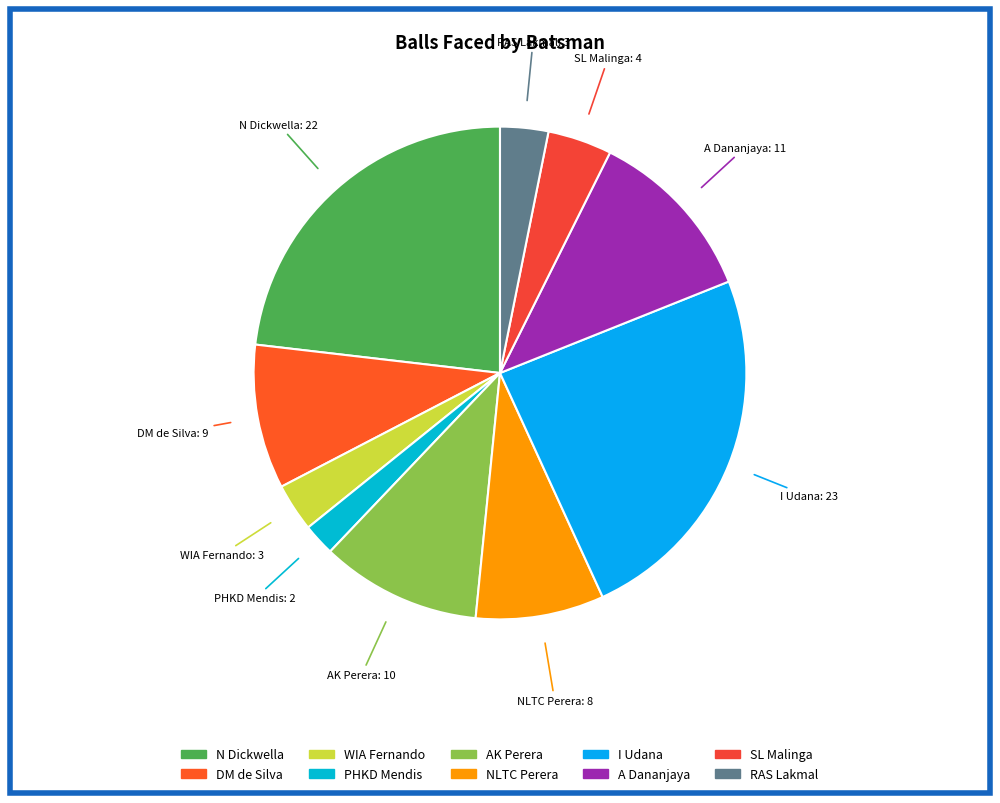

Does PHKD Mendis represent more than half of the total?

No